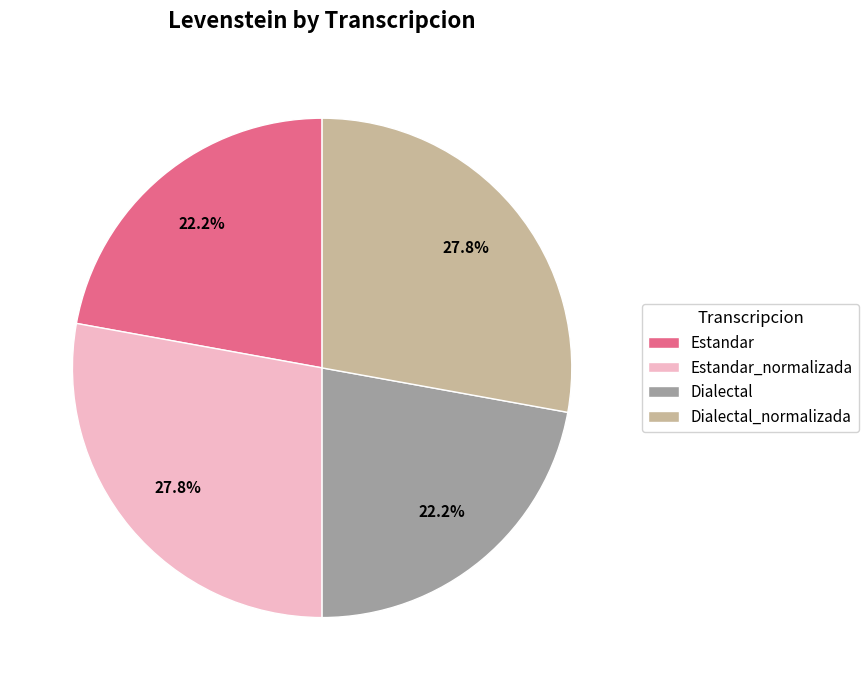

To the nearest percent, what portion does Estandar_normalizada represent?

28%